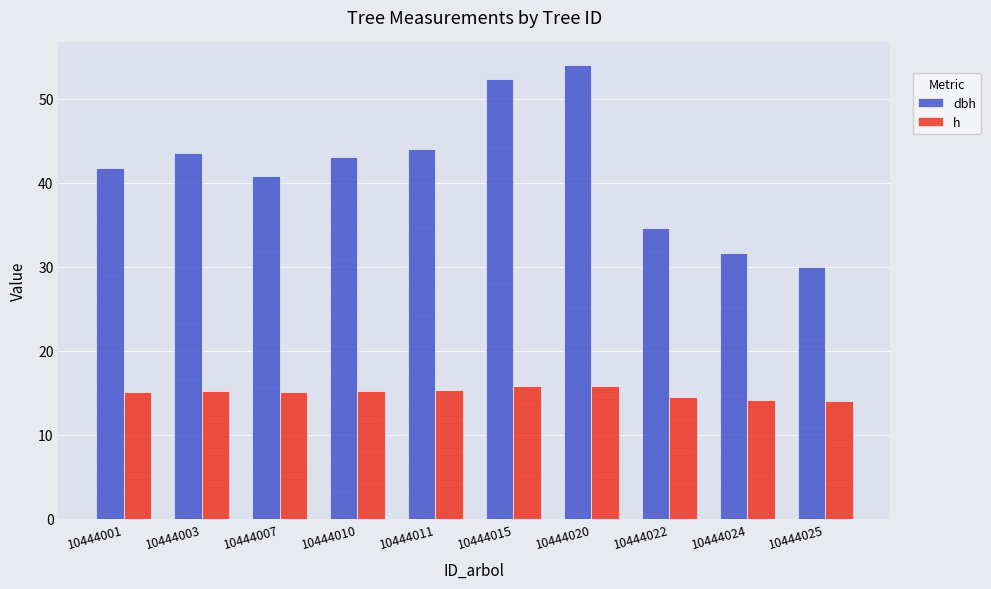

Which label corresponds to the largest value in the chart?

10444020